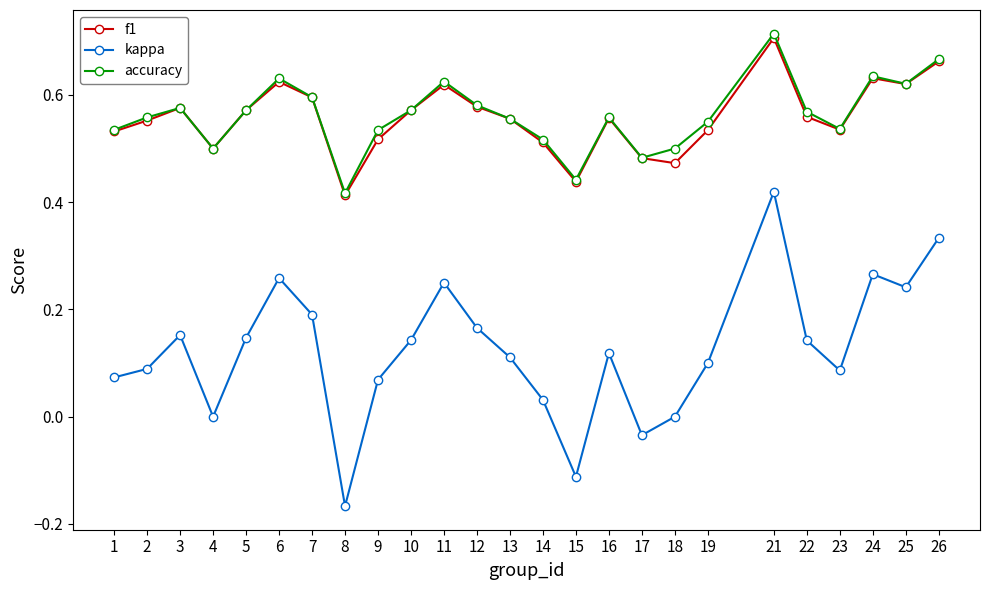

Which series has the largest range (max minus min)?

kappa